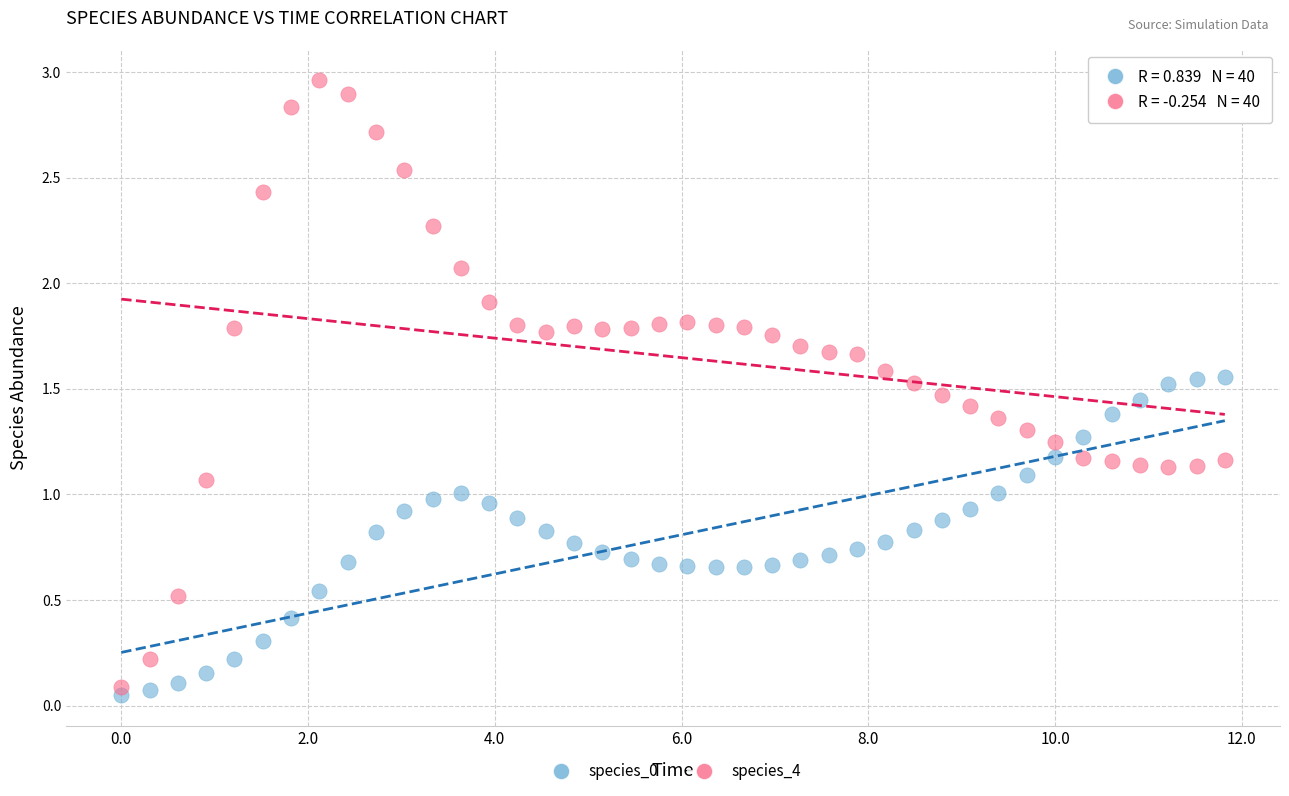

Which series has the widest spread of Y values?

species_4